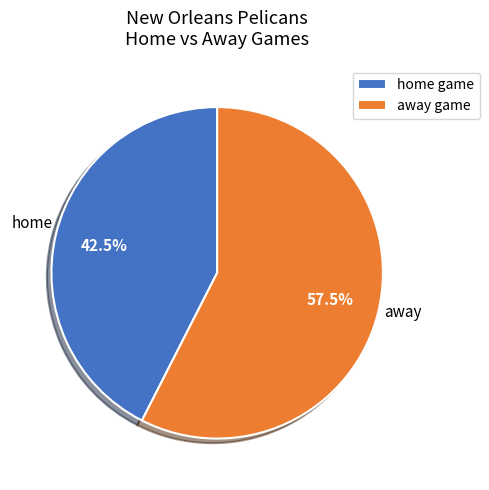

To the nearest percent, what is the difference between the home and away slice percentages?

15%